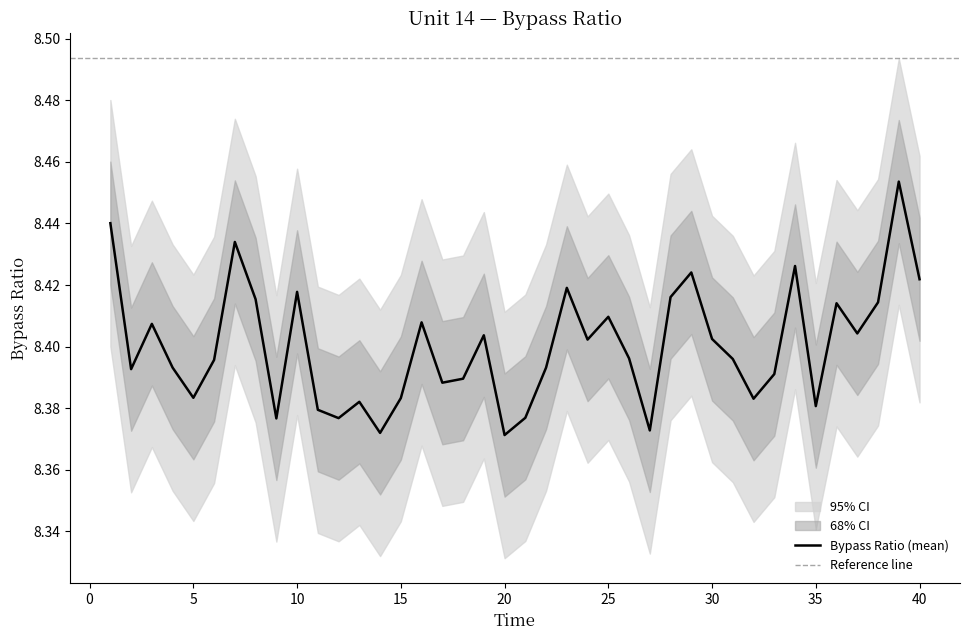

At which category does upper_95 reach its first local valley?

2